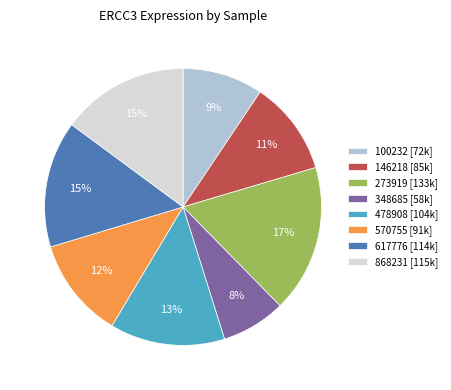

Between 146218 [85k] and 273919 [133k], which is larger?

273919 [133k]